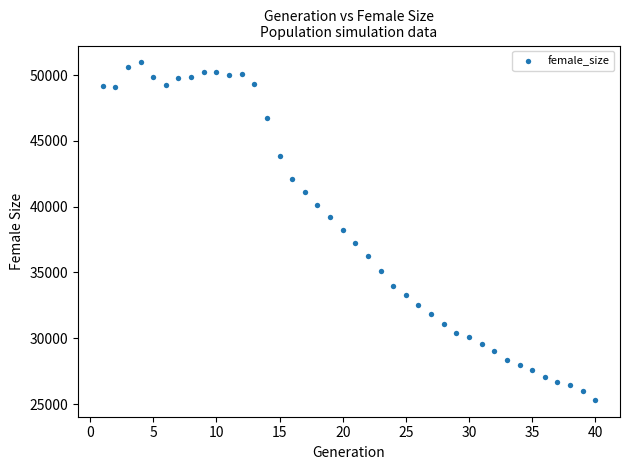

What is the range of X values (max minus min)?

39